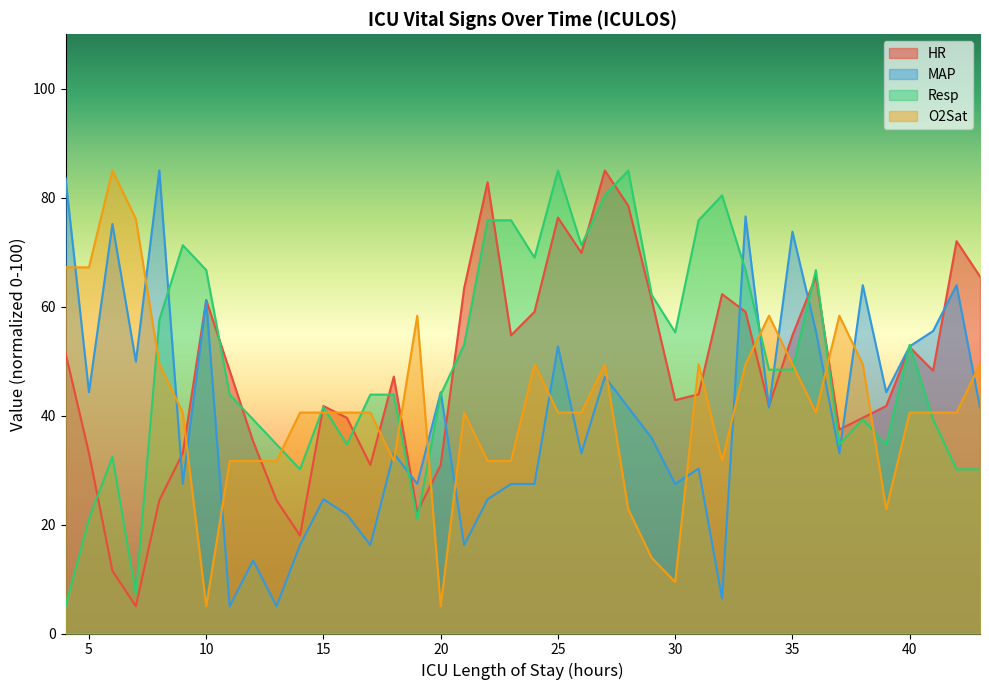

Which category has the lowest value in the MAP series?

11